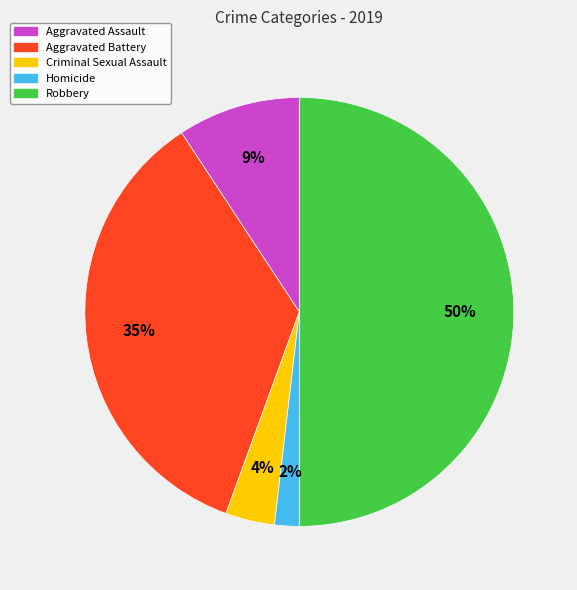

Is it true that Robbery is 59% of the pie?

False